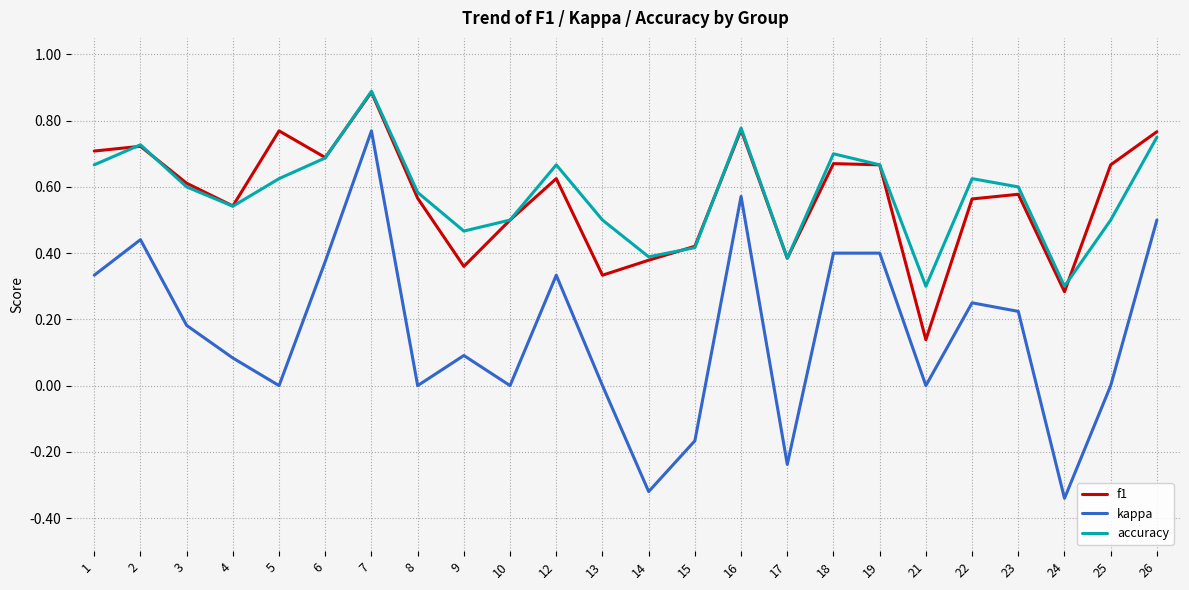

True or false: f1 and kappa cross at least once.

False